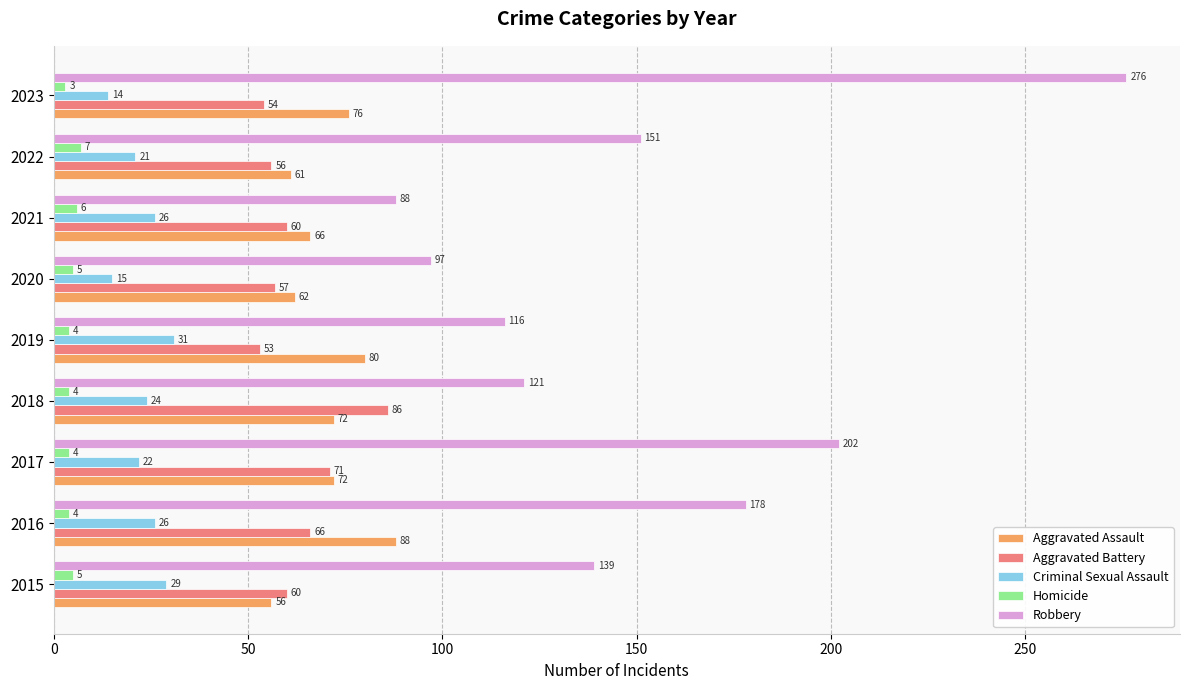

Which series has the largest total across all categories?

Robbery